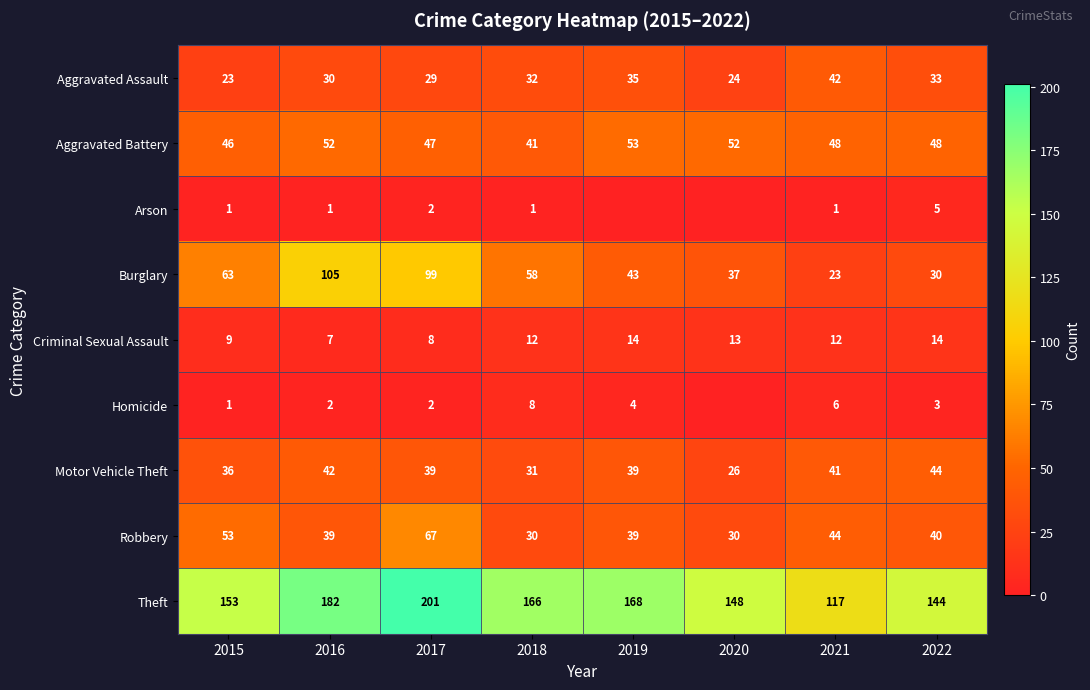

At which category does the chart reach its minimum across all series?

2019